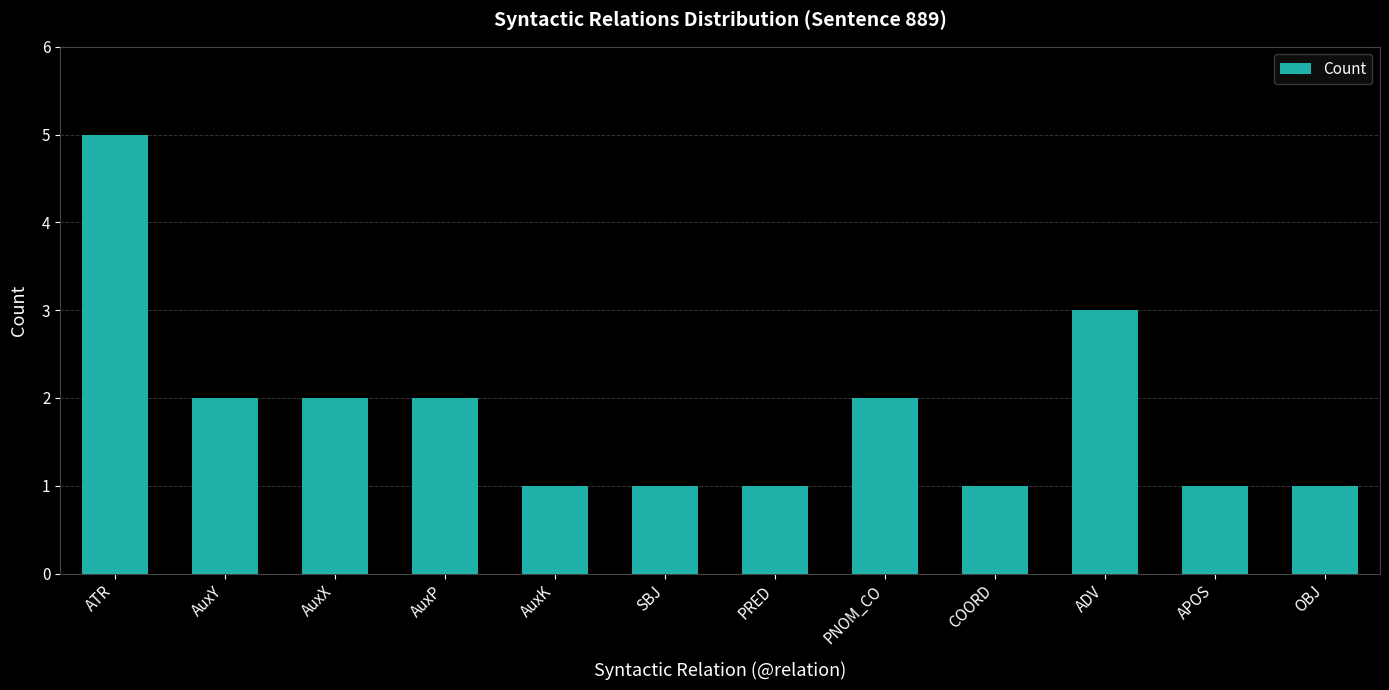

What position from the right is ADV?

3